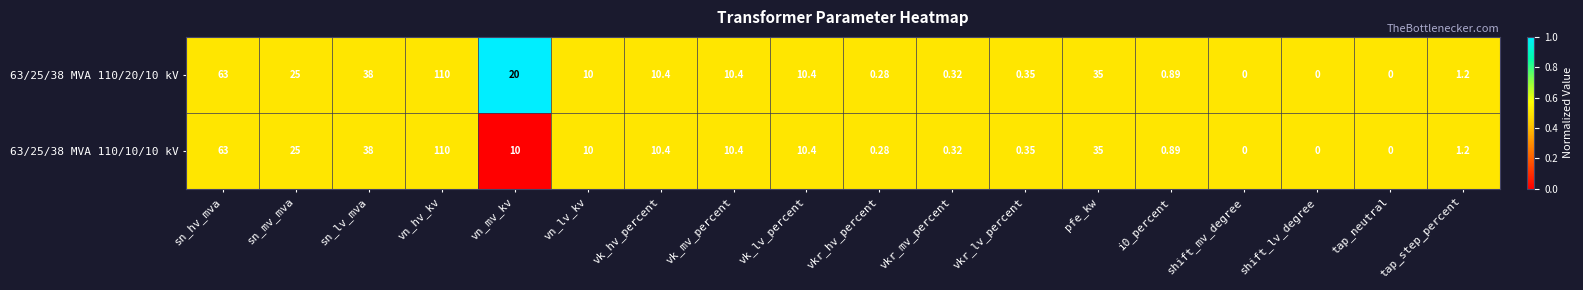

At which category is the sum across all series the highest?

vn_hv_kv